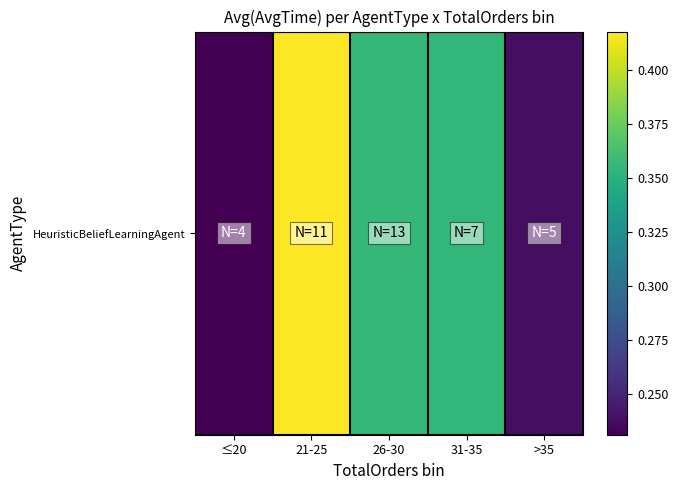

List the labels in order of value, largest first.

21-25, 26-30, 31-35, >35, ≤20